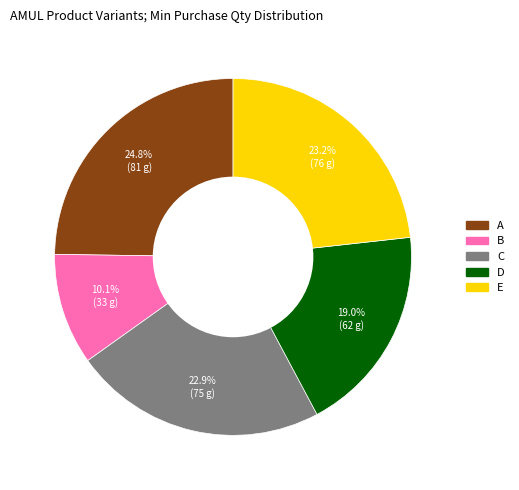

To the nearest percent, what percentage of the pie is D?

19%